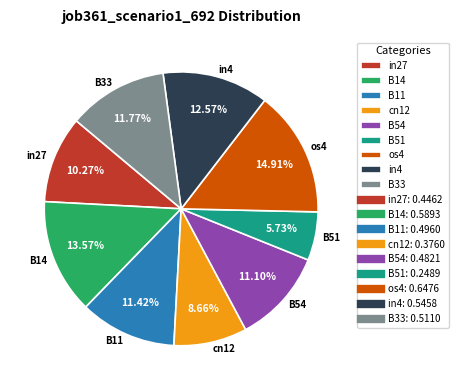

Which slice is the smallest?

B51